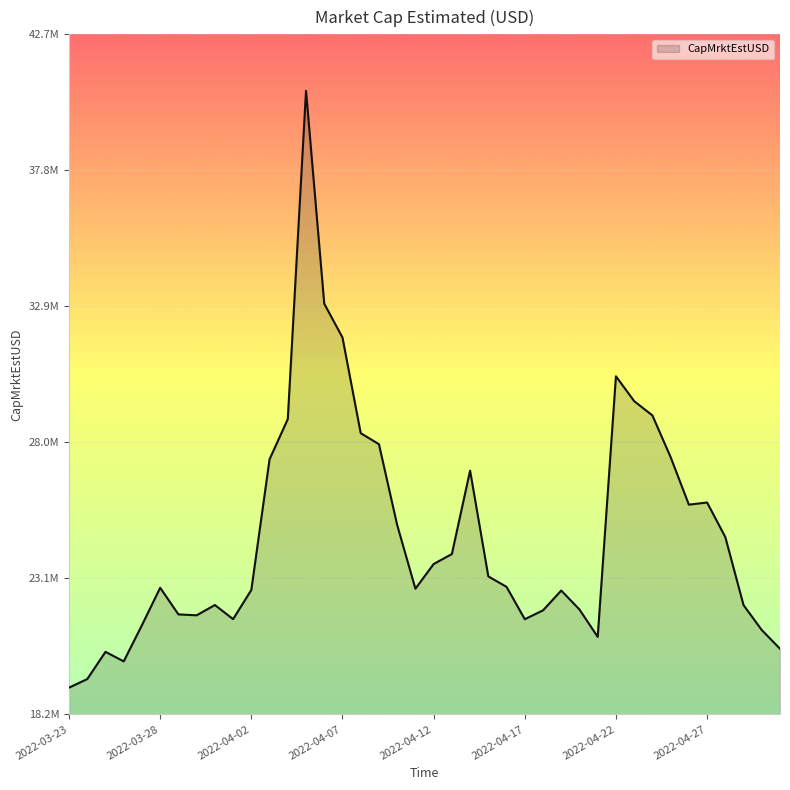

Rank the categories by value from highest to lowest.

2022-04-05, 2022-04-06, 2022-04-07, 2022-04-22, 2022-04-23, 2022-04-24, 2022-04-04, 2022-04-08, 2022-04-09, 2022-04-25, 2022-04-03, 2022-04-14, 2022-04-27, 2022-04-26, 2022-04-10, 2022-04-28, 2022-04-13, 2022-04-12, 2022-04-15, 2022-04-16, 2022-03-28, 2022-04-11, 2022-04-02, 2022-04-19, 2022-03-31, 2022-04-29, 2022-04-20, 2022-04-18, 2022-03-29, 2022-03-30, 2022-04-01, 2022-04-17, 2022-03-27, 2022-04-30, 2022-04-21, 2022-05-01, 2022-03-25, 2022-03-26, 2022-03-24, 2022-03-23